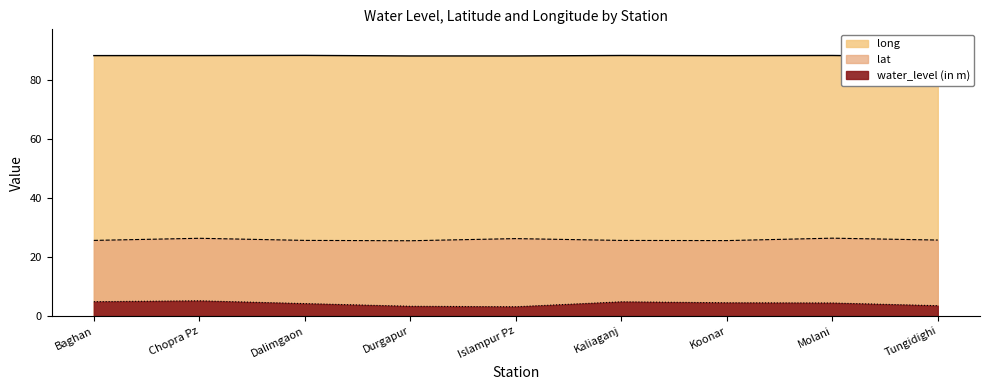

What is the difference between the maximum and minimum values in the lat series?

0.9